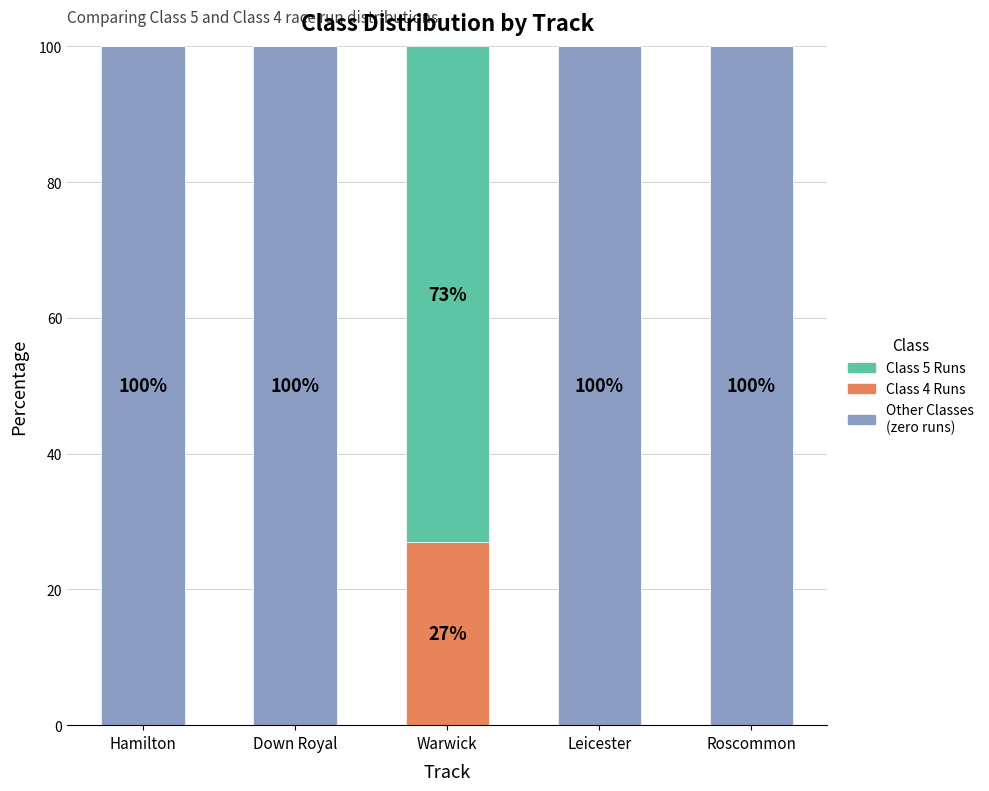

Are the bars horizontal?

No